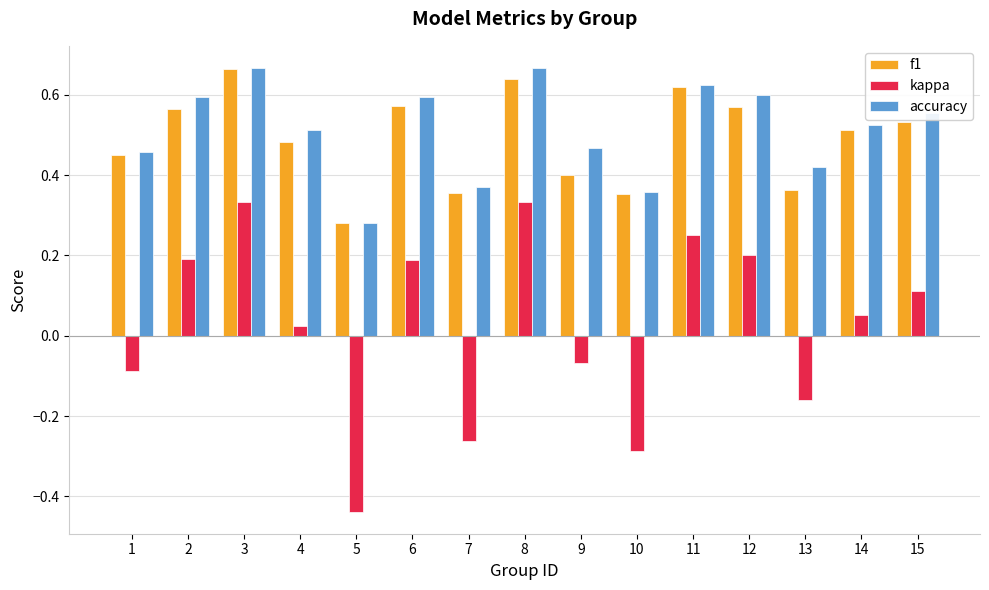

Are the bars grouped side by side (vs. stacked)?

Yes